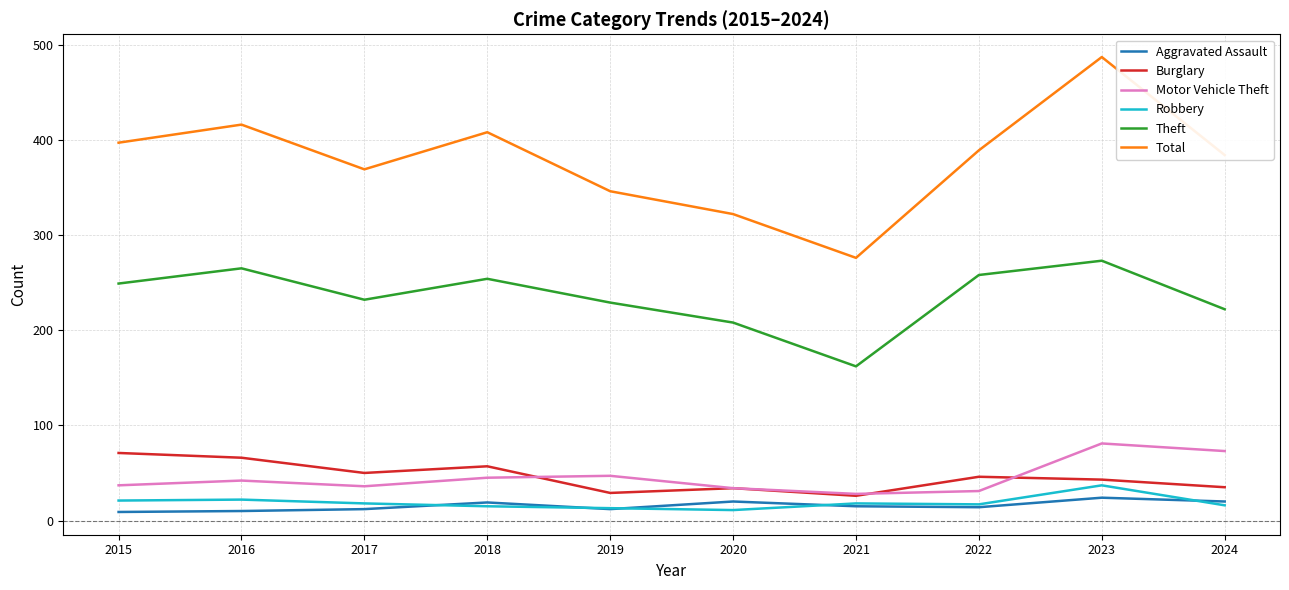

What is the difference between the highest and lowest values at 2017?

357